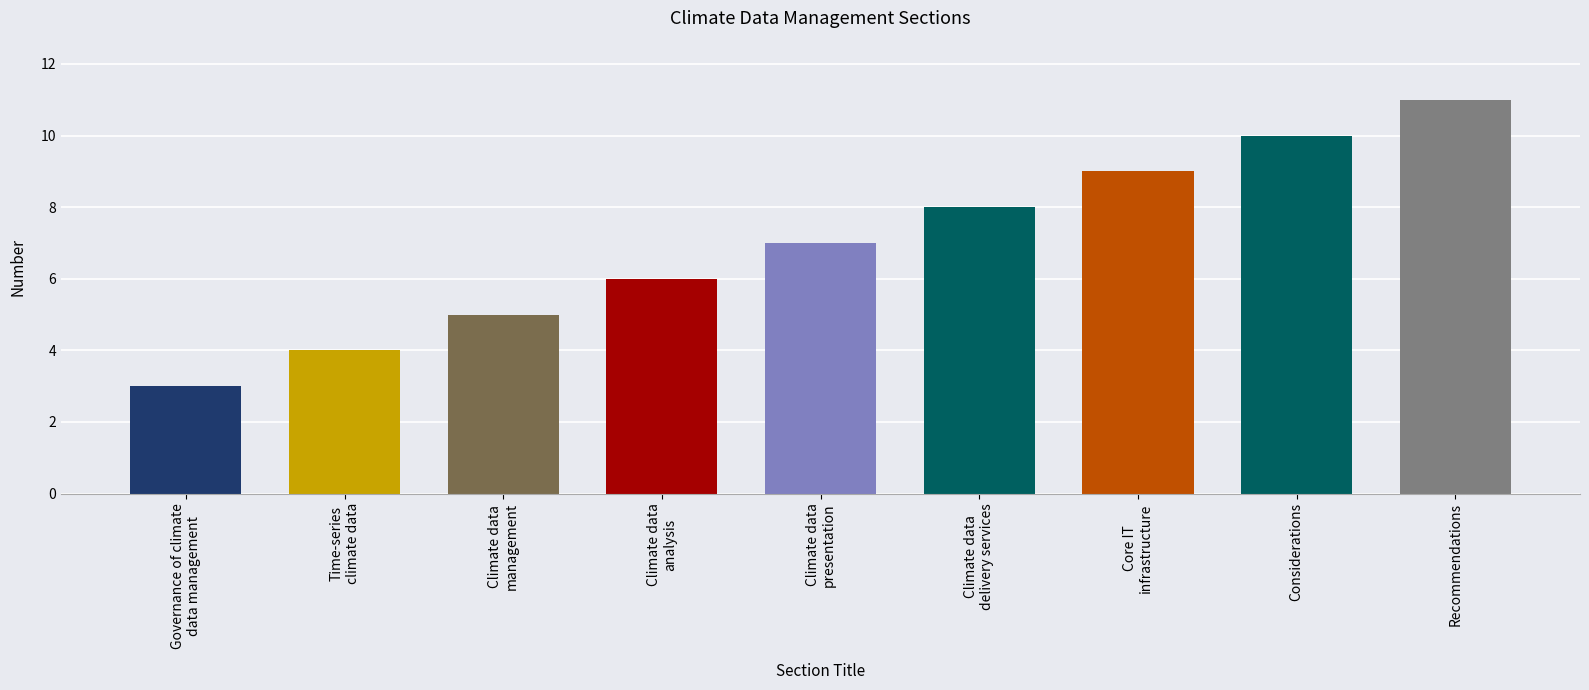

Rank the categories by value from lowest to highest.

Governance of climate
data management, Time-series
climate data, Climate data
management, Climate data
analysis, Climate data
presentation, Climate data
delivery services, Core IT
infrastructure, Considerations, Recommendations